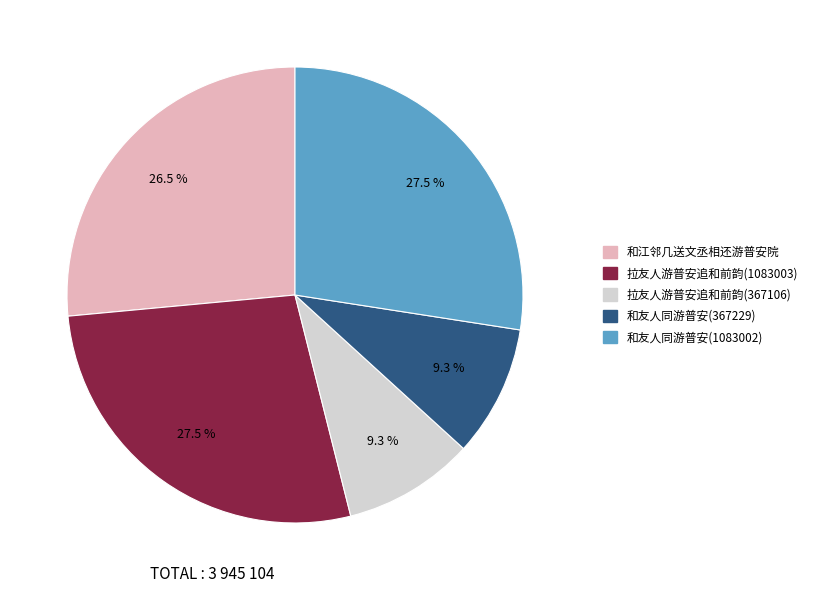

Do 和江邻几送文丞相还游普安院 and 拉友人游普安追和前韵(367106) together represent more than half of the pie?

No